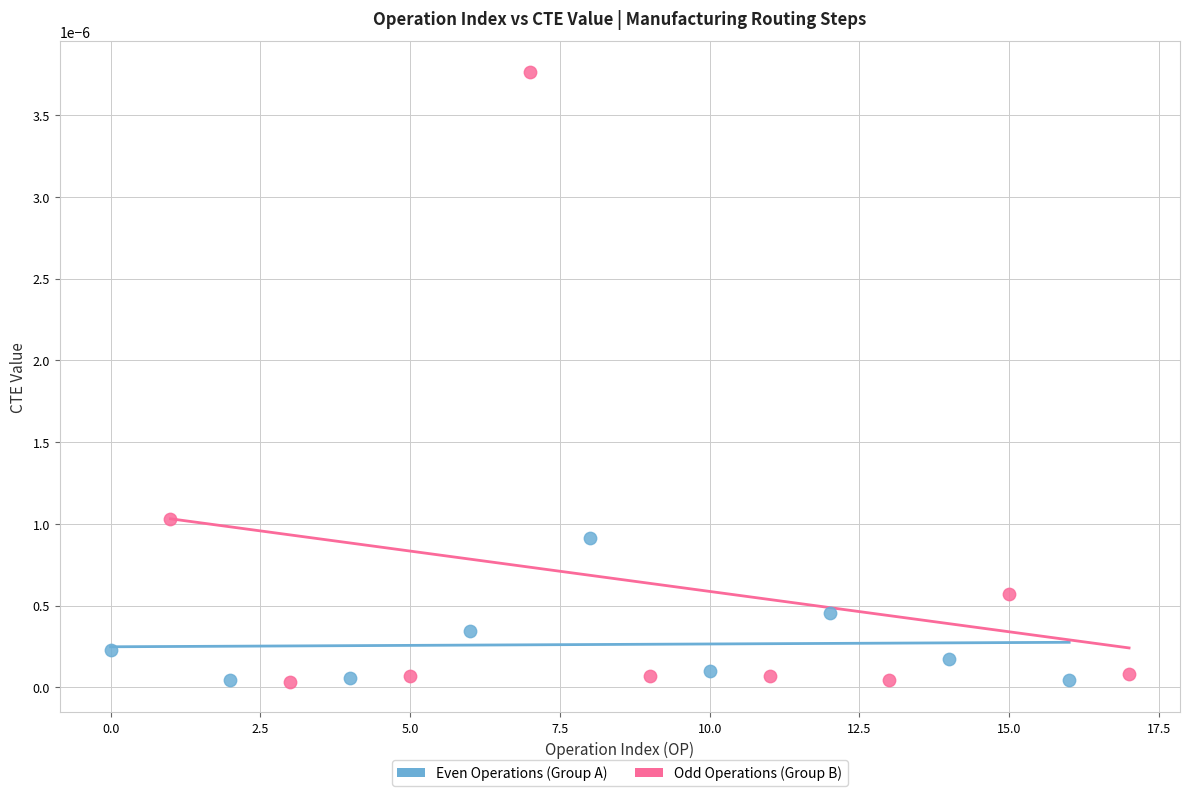

Which series reaches the maximum Y coordinate?

Odd Operations (Group B)